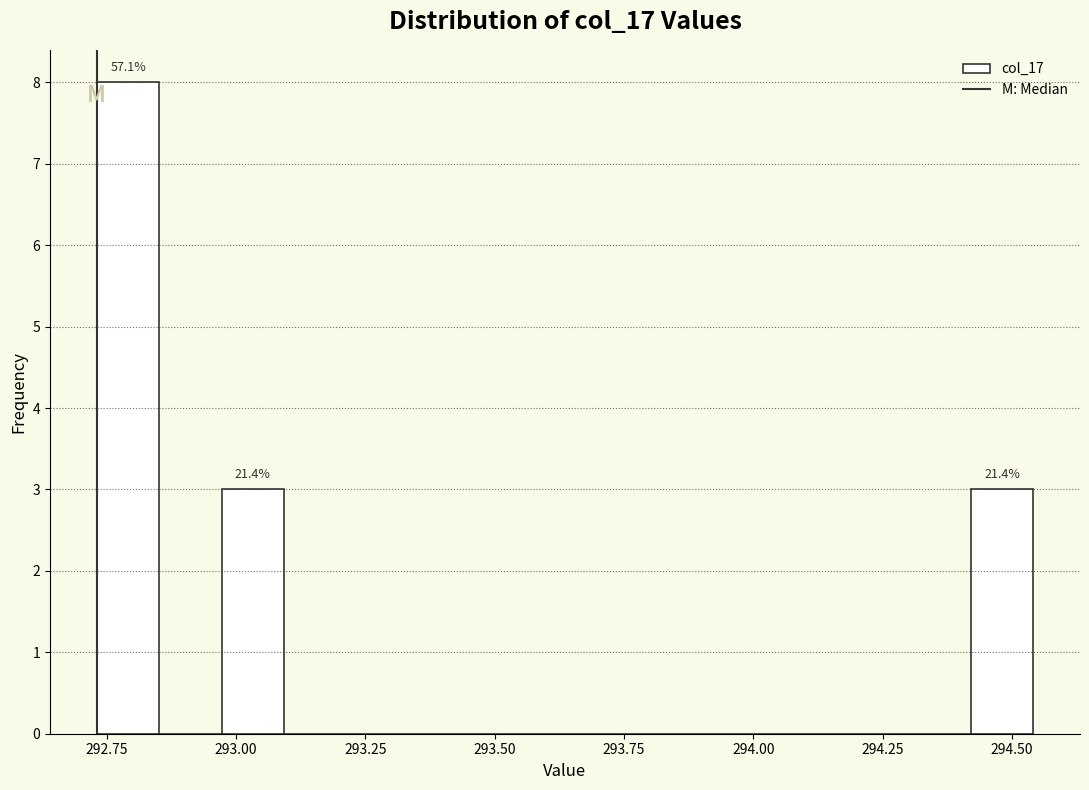

Around what value on the x-axis is the tallest bar? Give the approximate position of its centre, as read against the axis.

292.80